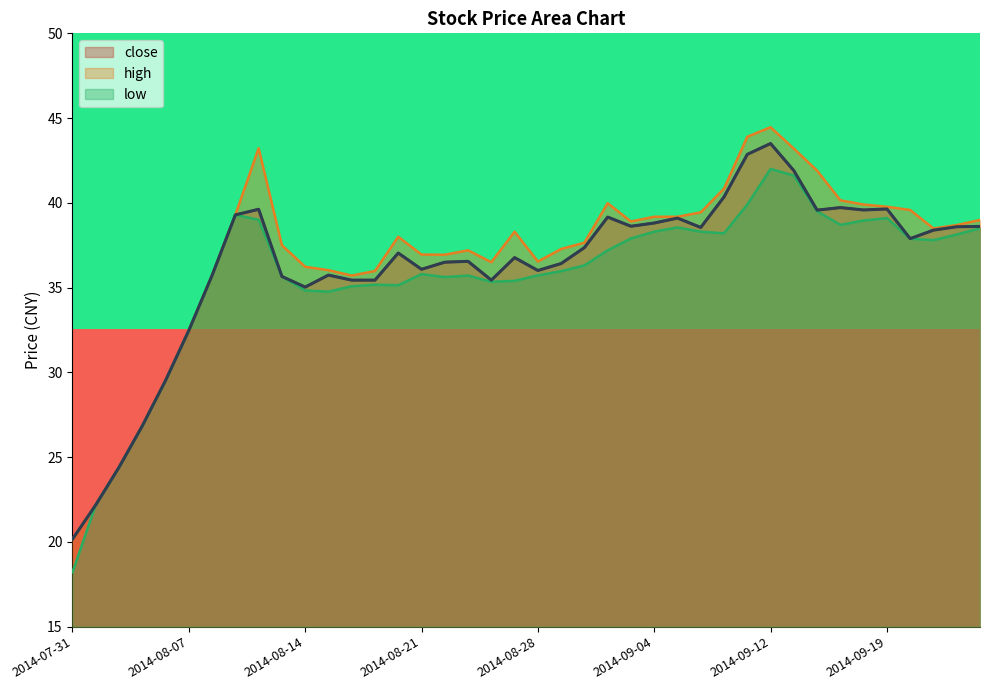

What is the highest value of the low series?

42.0